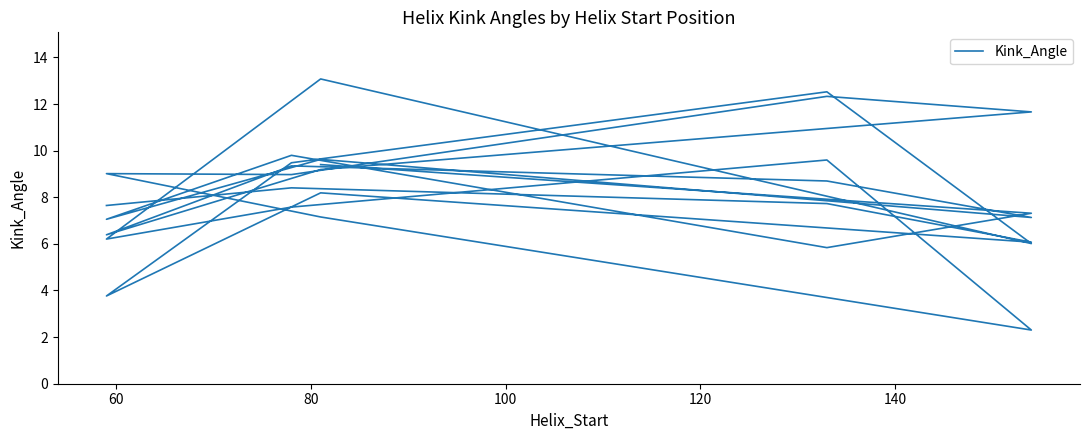

Does the chart have visible grid lines?

No